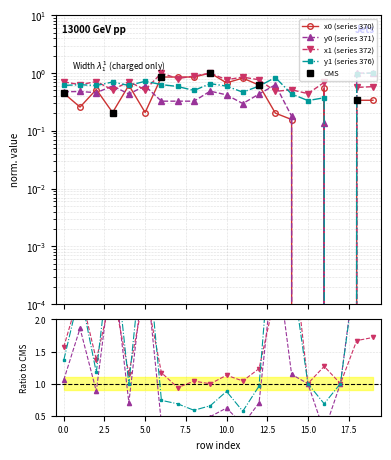

What is the difference between the x0 values at 11 and 14?

0.7